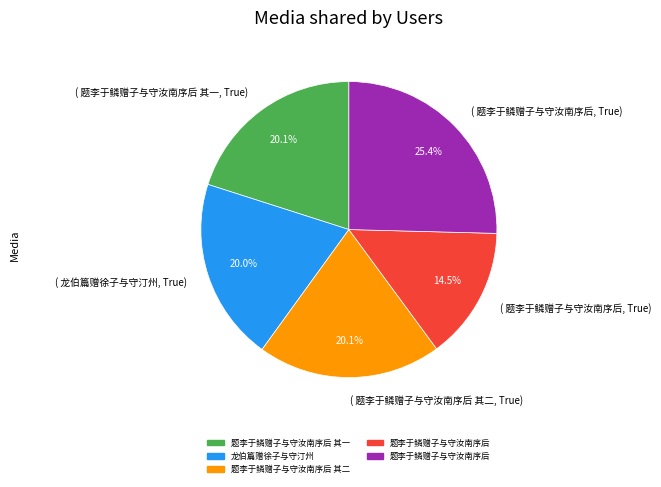

Does any single category account for the majority?

No